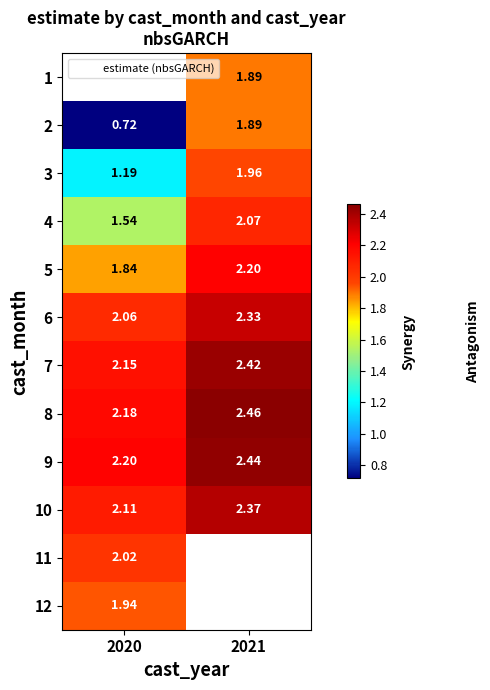

The value of 7 at 2021 is 2.4. True or false?

True